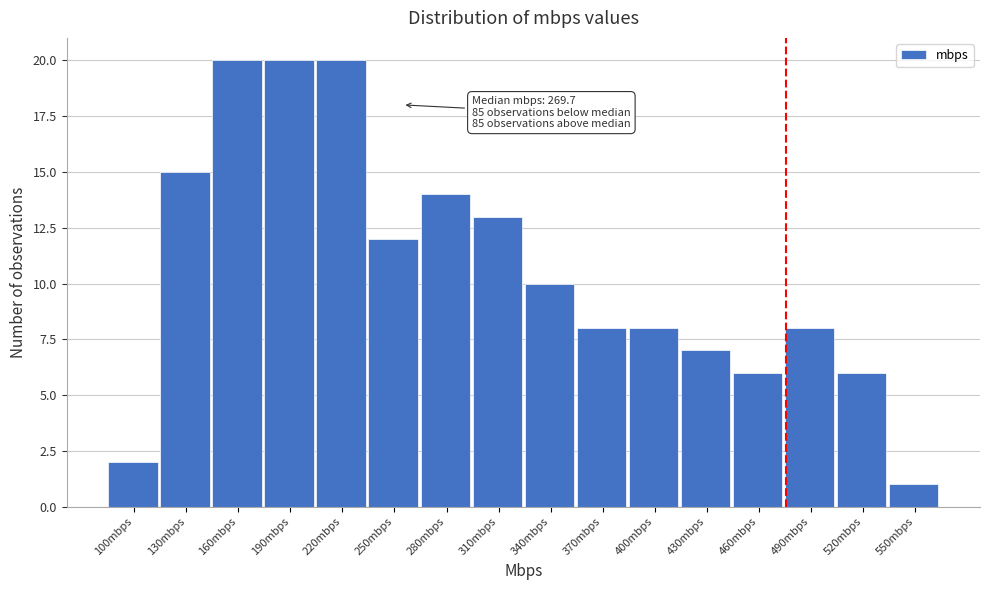

Reading left to right, list all the values displayed in this chart.

100mbps=2	130mbps=15	160mbps=20	190mbps=20	220mbps=20	250mbps=12	280mbps=14	310mbps=13	340mbps=10	370mbps=8	400mbps=8	430mbps=7	460mbps=6	490mbps=8	520mbps=6	550mbps=1